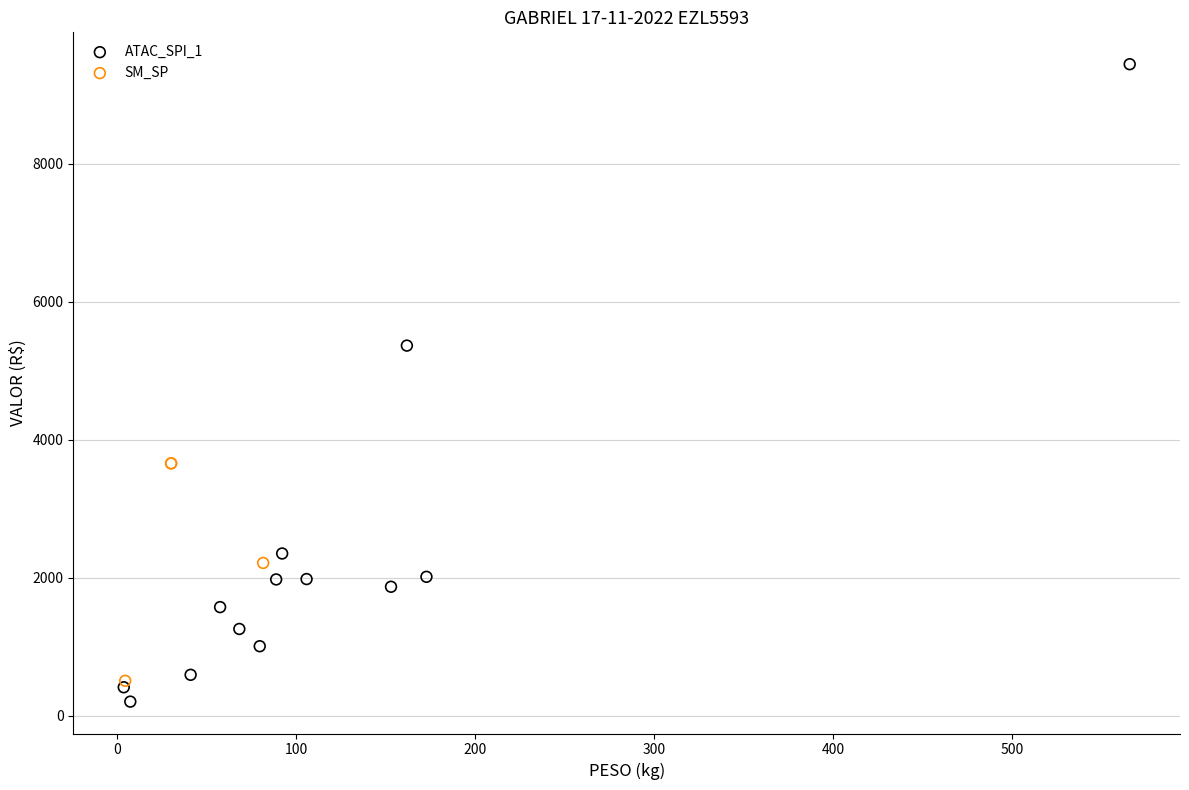

Which series reaches the maximum Y coordinate?

ATAC_SPI_1